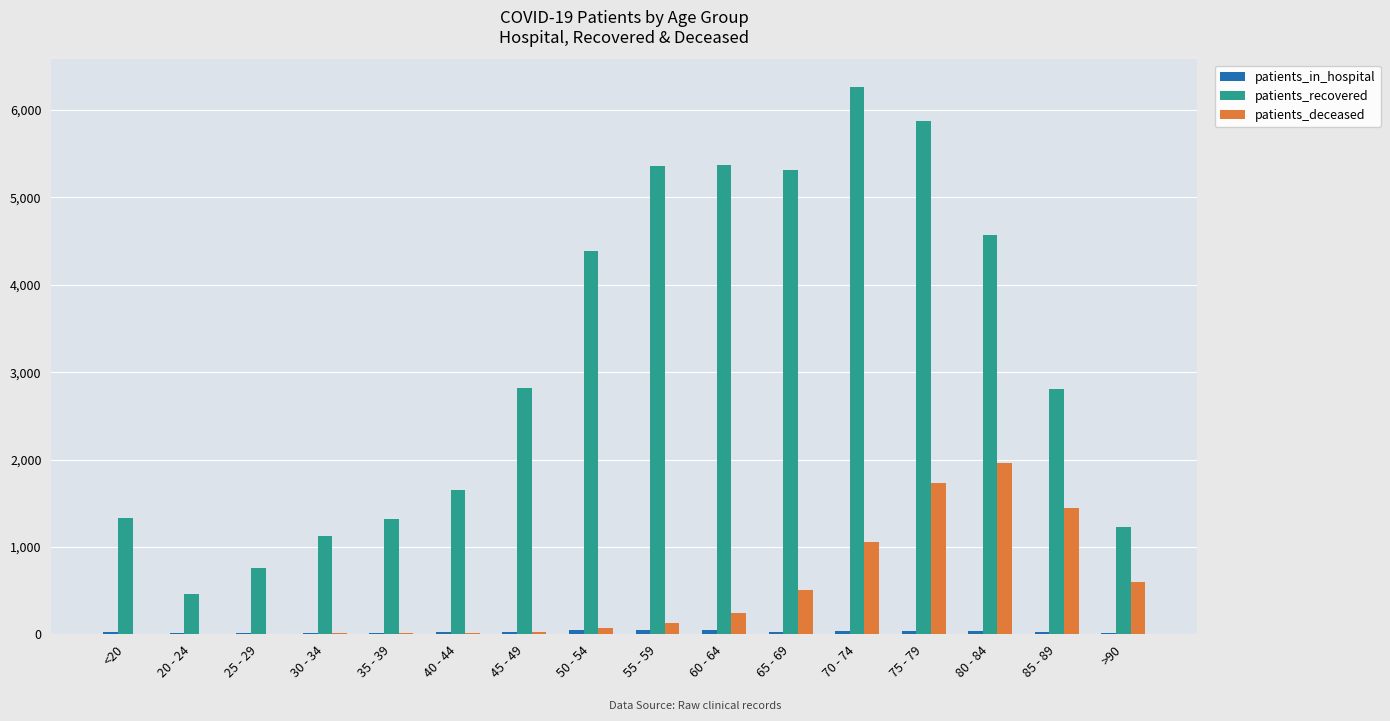

The value of patients_recovered at 45 - 49 is 4228. True or false?

False